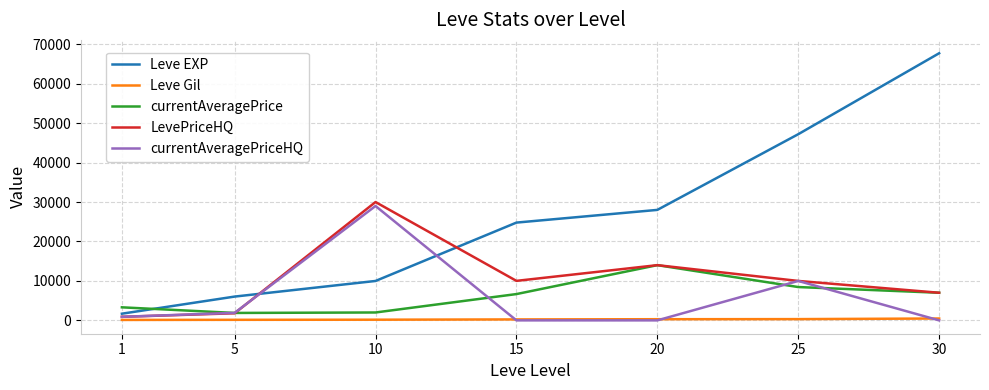

True or false: Leve EXP and Leve Gil cross at least once.

False